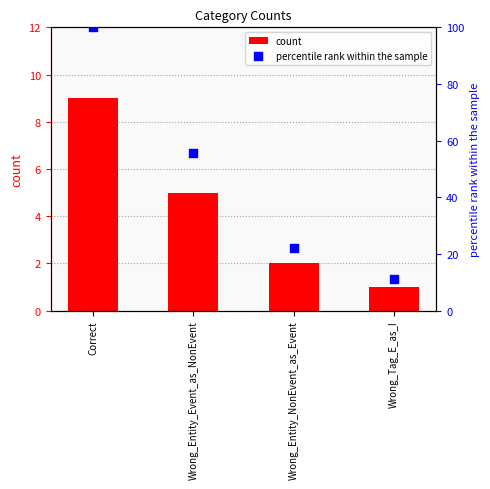

At which category is the sum across all series the highest?

Correct